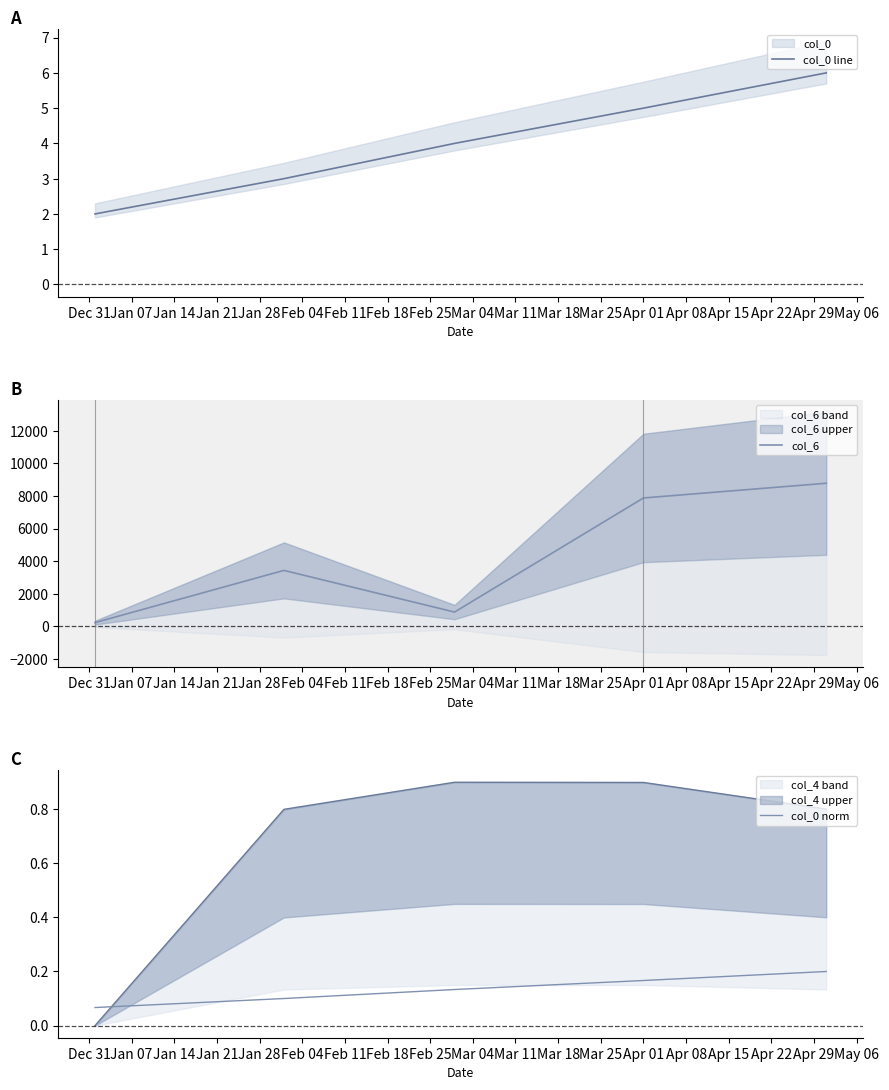

What is the maximum value for col_0 line?

6.0